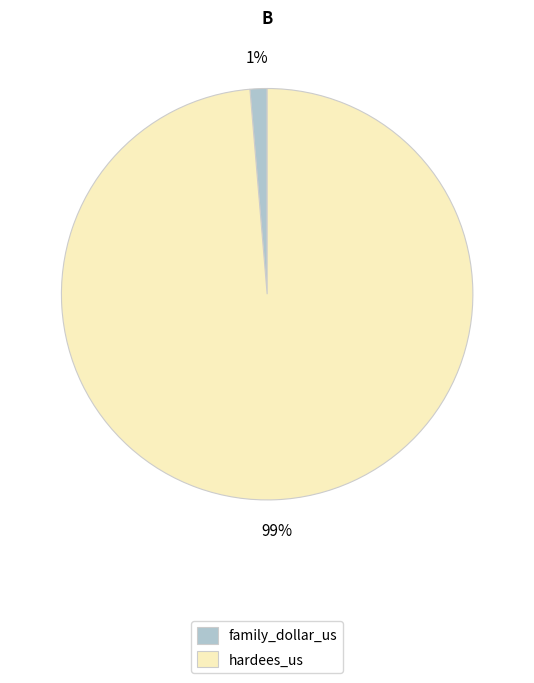

Between family_dollar_us and hardees_us, which is larger?

hardees_us